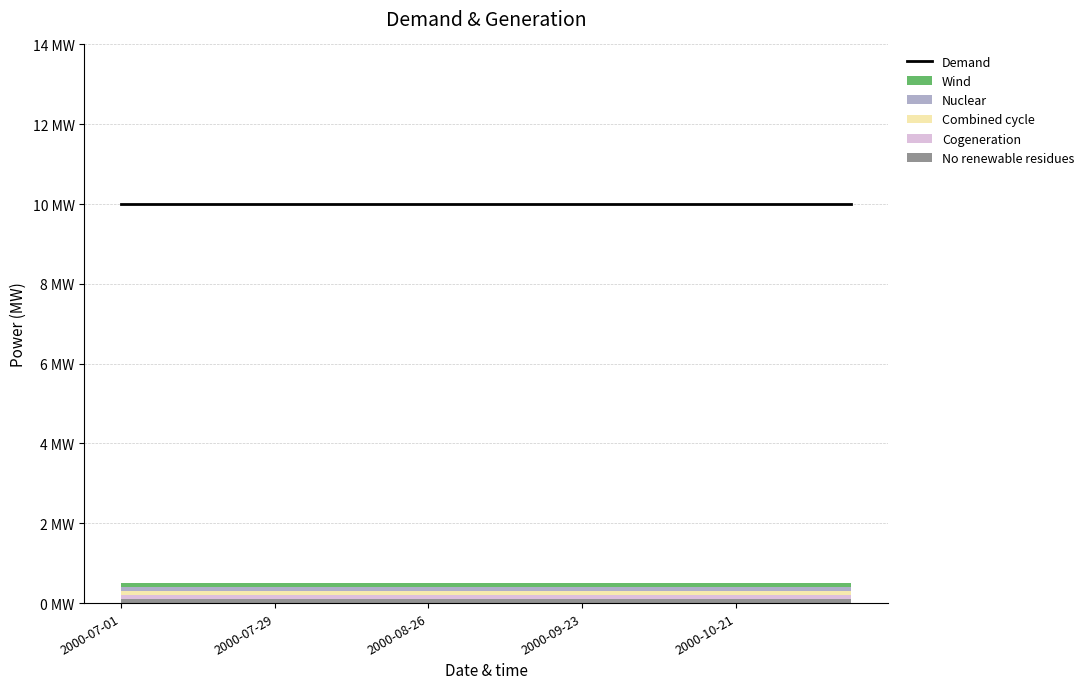

What is the greatest value displayed?

10.0